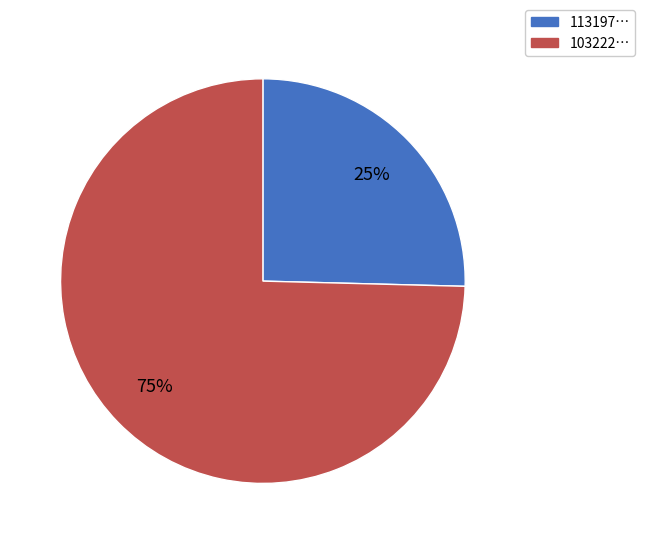

Rank the categories by value from lowest to highest.

113197…, 103222…